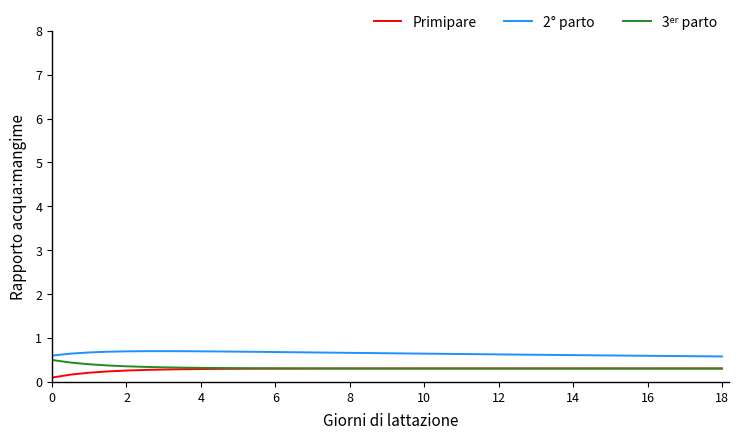

What is the maximum value shown in the chart?

0.7